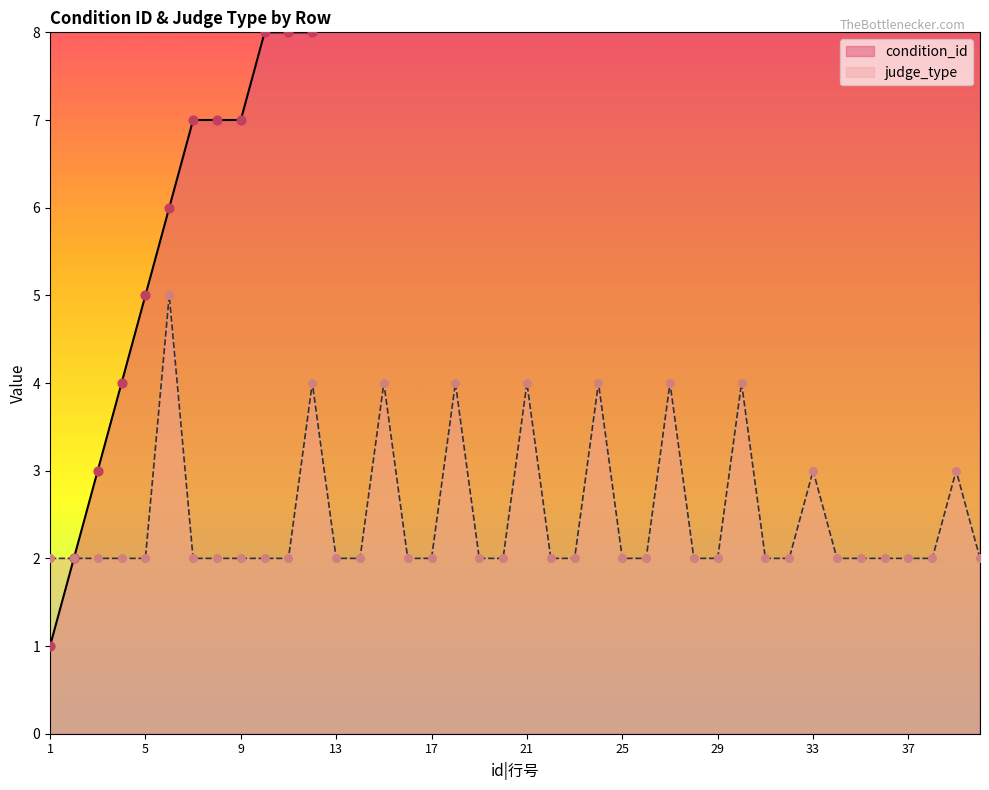

What are all the series names shown in the legend?

condition_id, judge_type